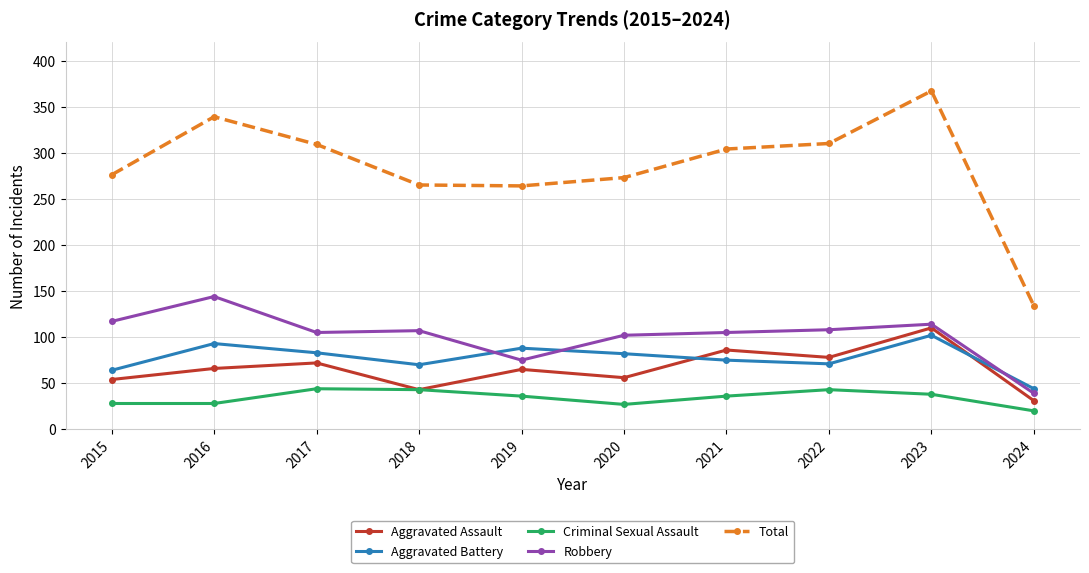

True or false: Total has more than 1 interior local peaks.

True